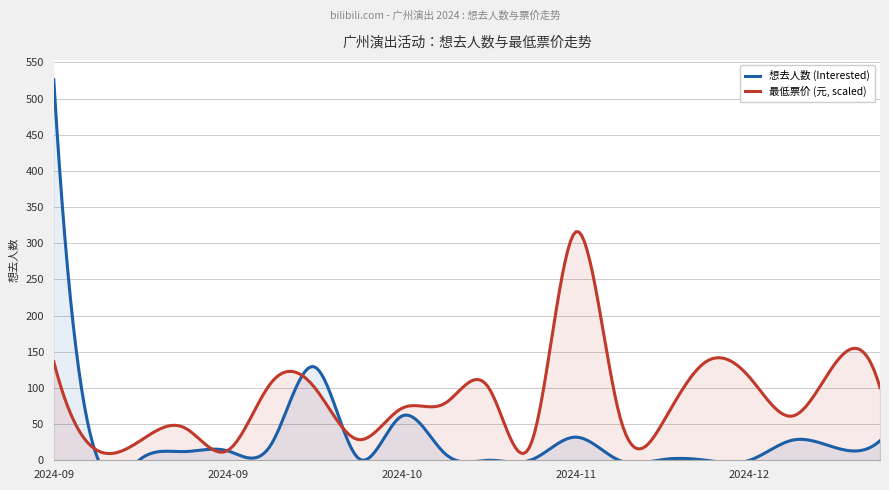

How many lines are shown in the chart?

2